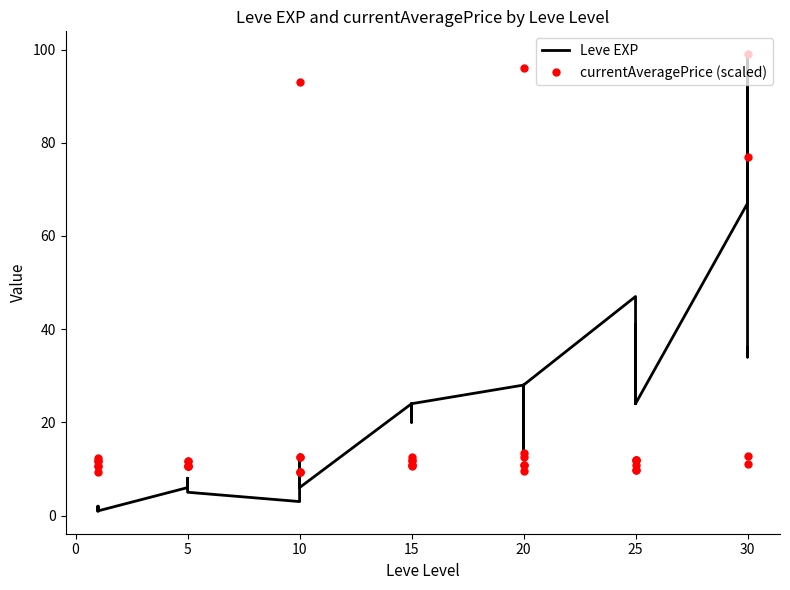

What is the label of the 25th point from the left?

20